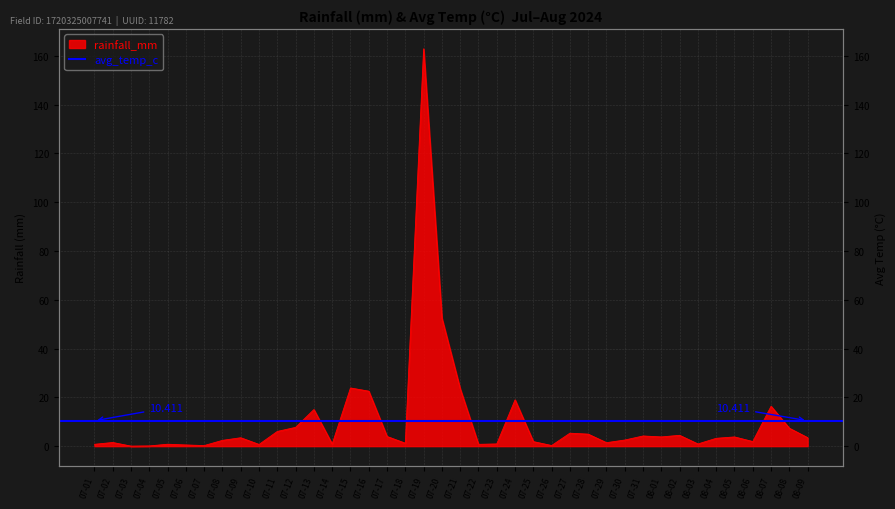

How many data points are above 3?

21